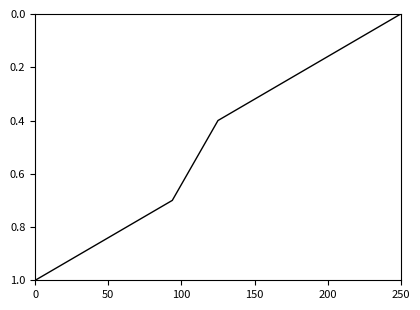

What is the difference between the maximum and minimum values?

1.0